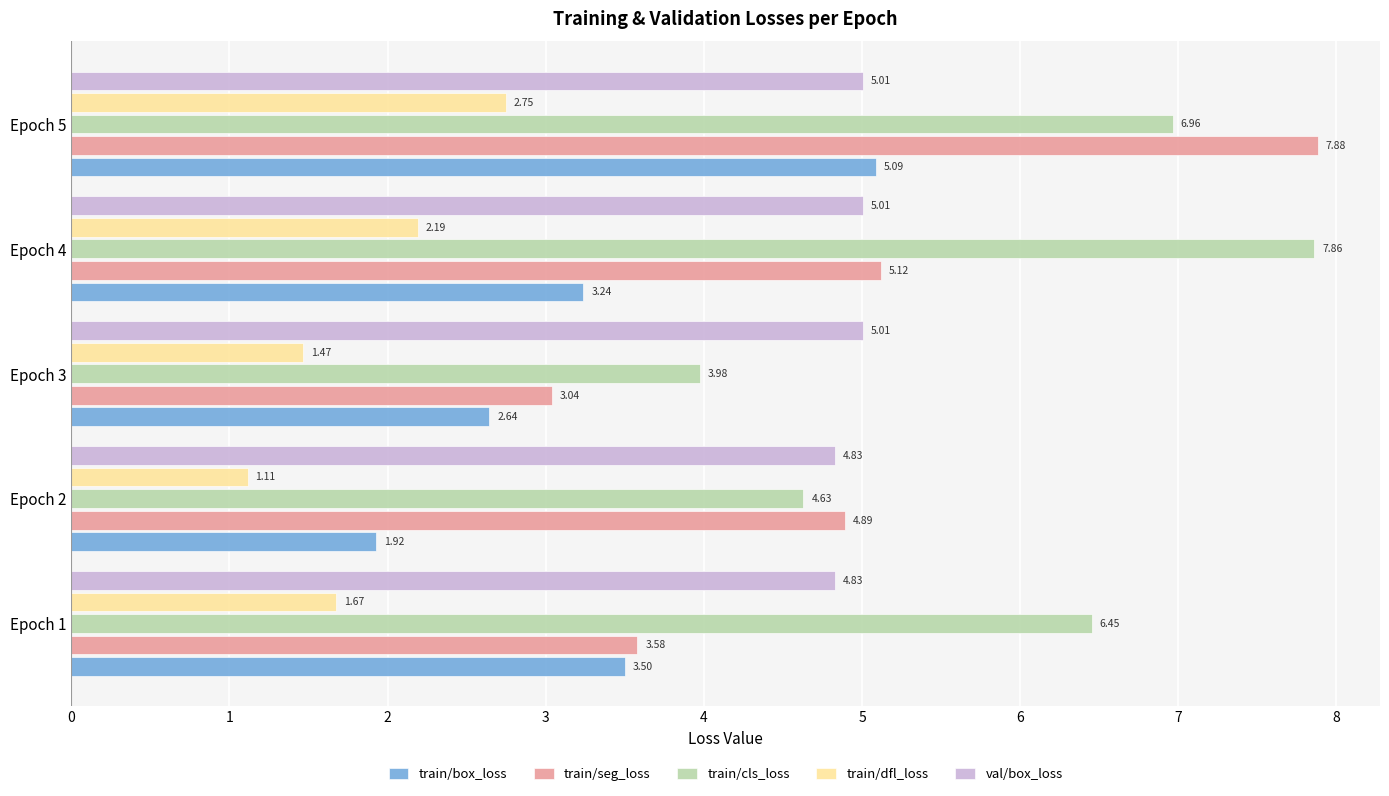

At which label is train/cls_loss closest to 5?

Epoch 2